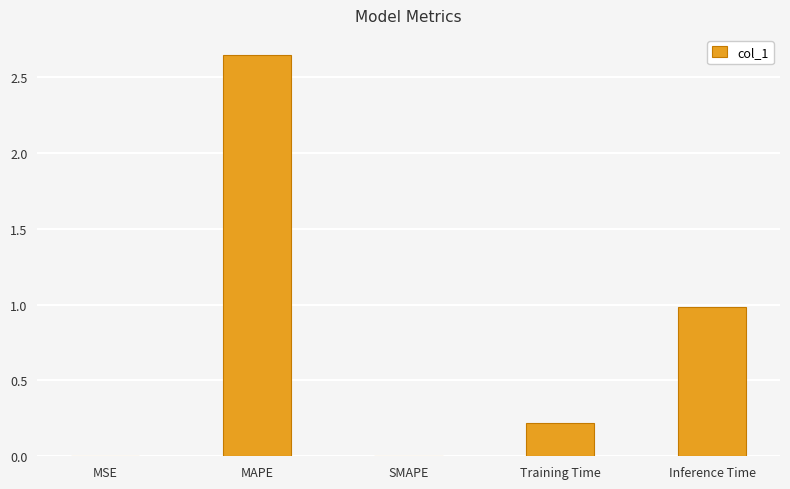

Which label corresponds to the largest value in the chart?

MAPE